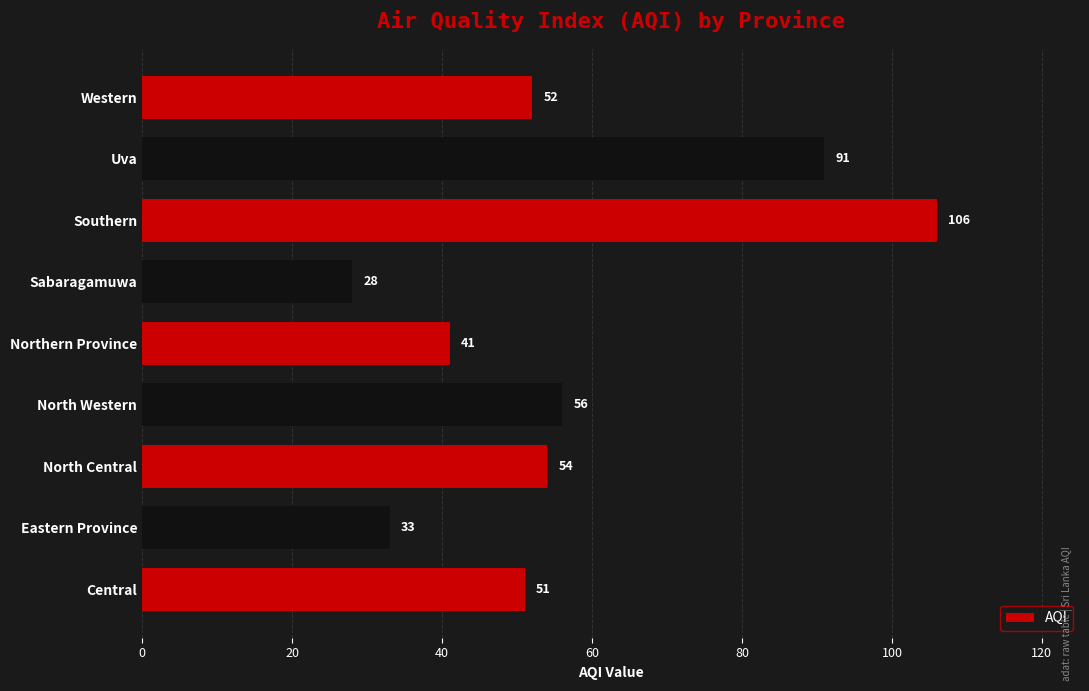

What is the maximum value shown in the chart?

106